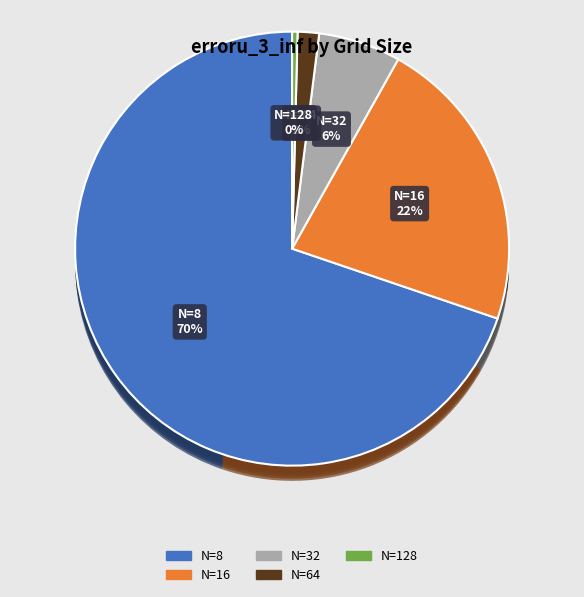

What percentage do N=8 and N=16 together represent?

91.9%